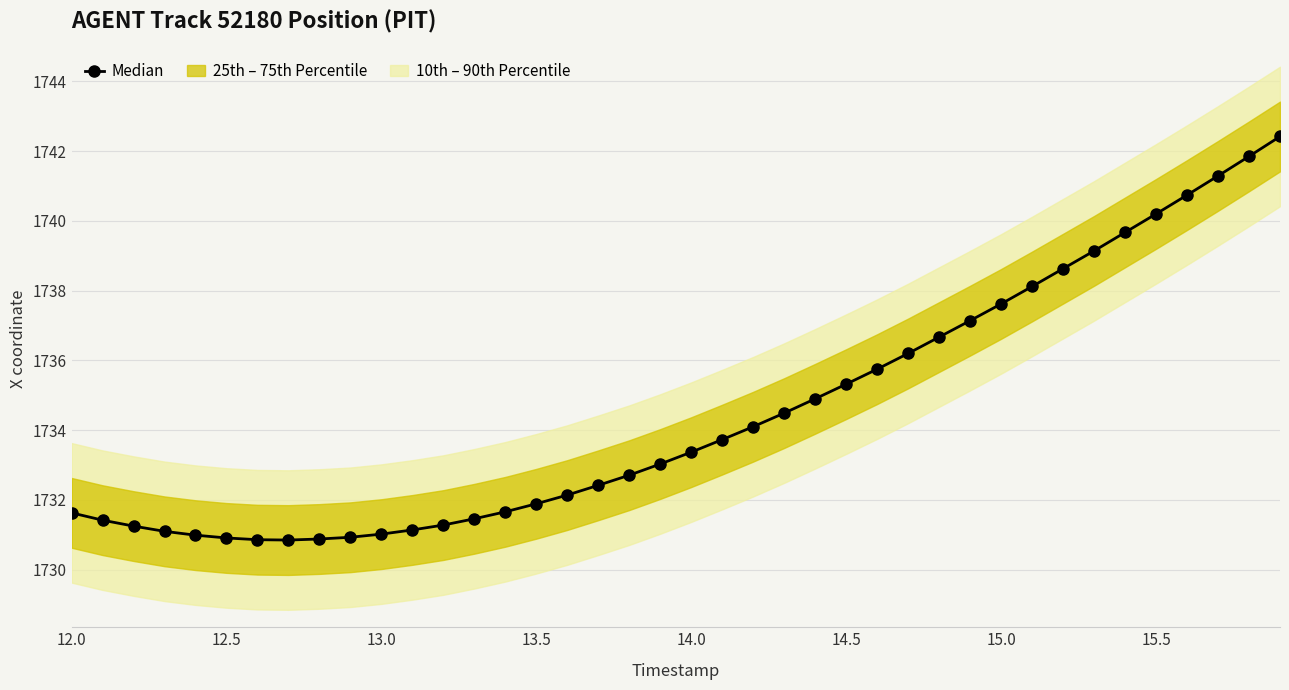

The value of Median at 15.0 is 1737.6. True or false?

True